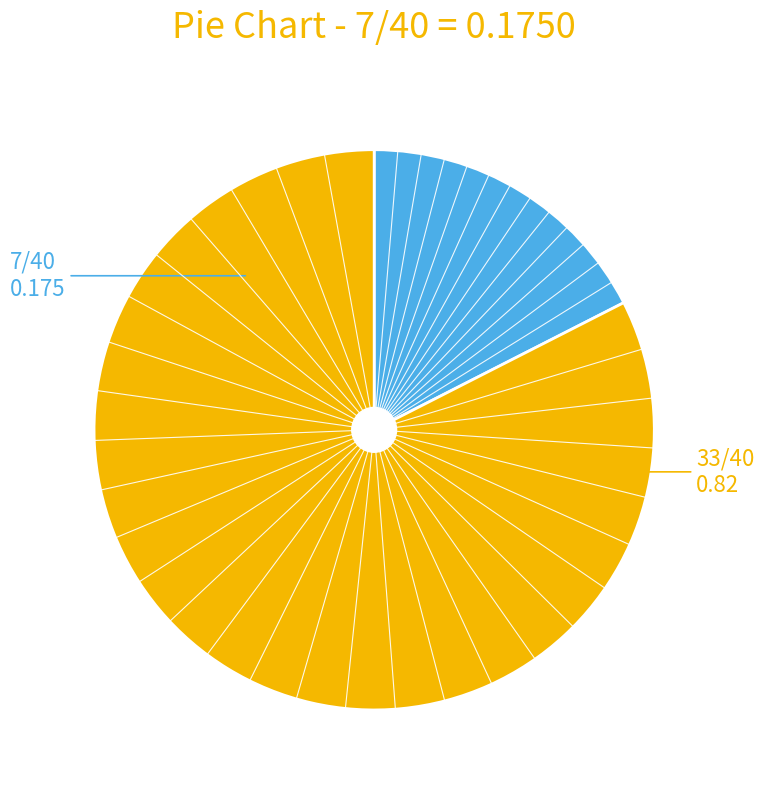

Is there a majority slice in this chart?

Yes